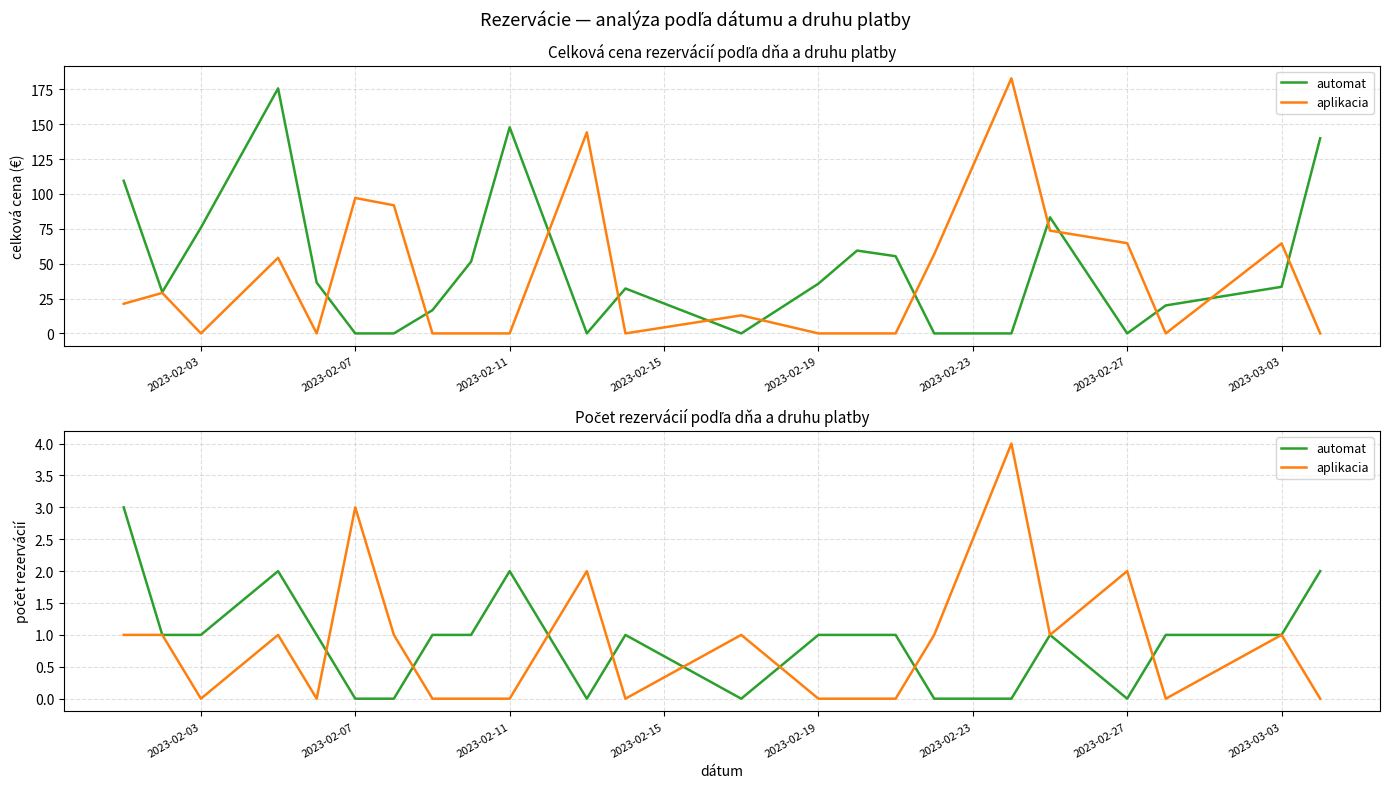

True or false: aplikacia and automat intersect in this chart.

True